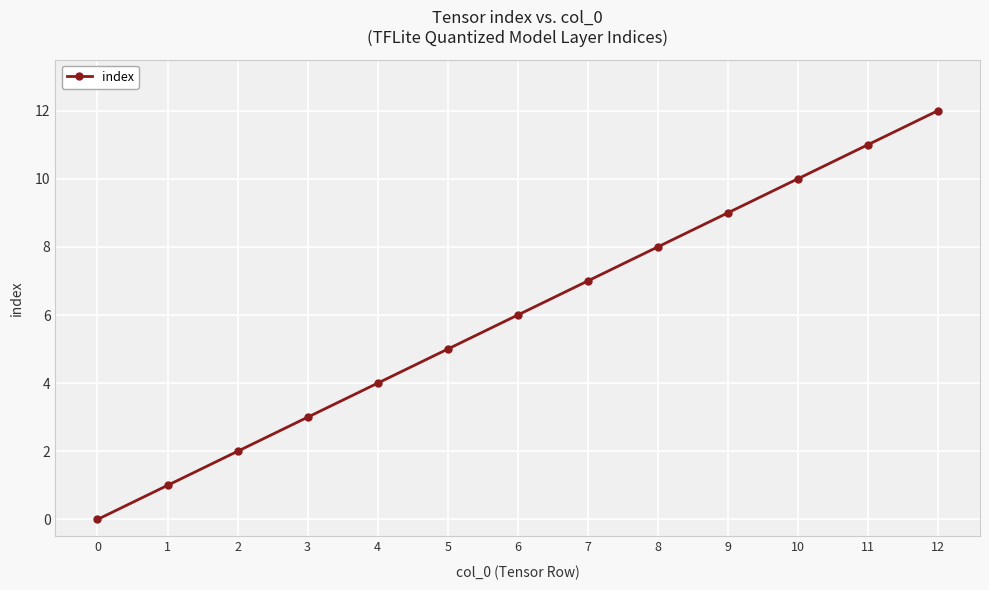

Approximately how many times larger is the value at 4 compared to 12?

0.3